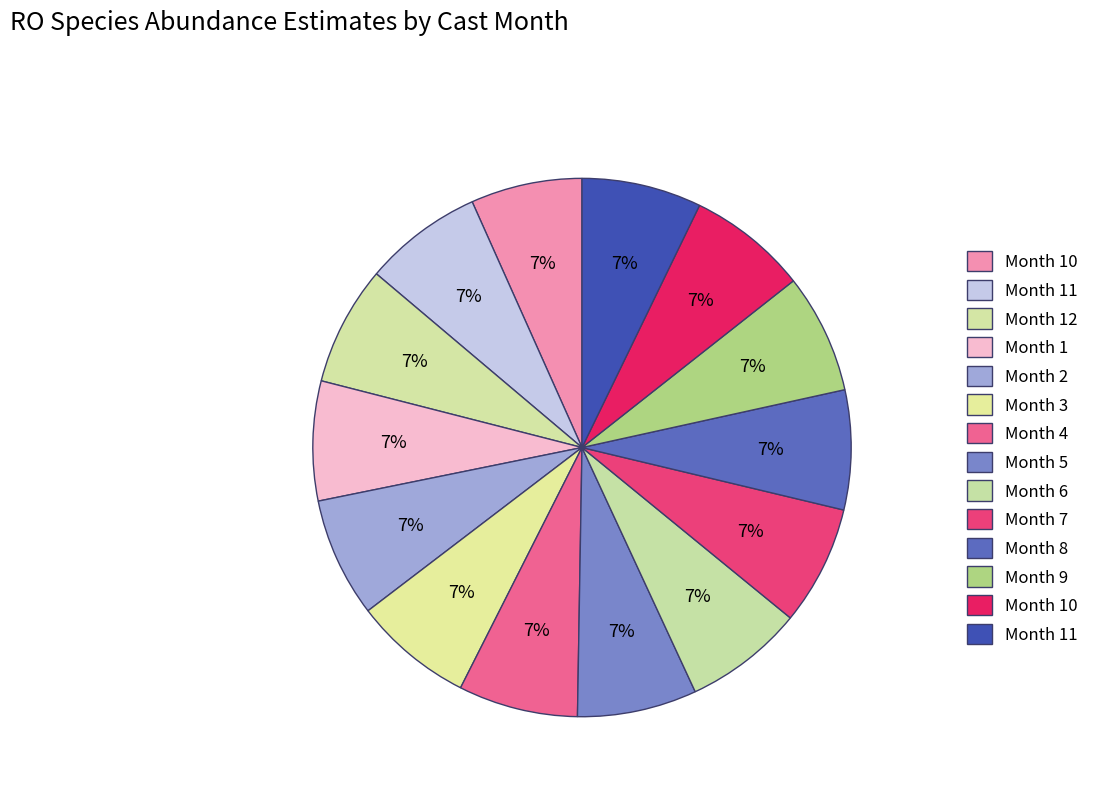

Which category has the smallest portion of the pie?

10